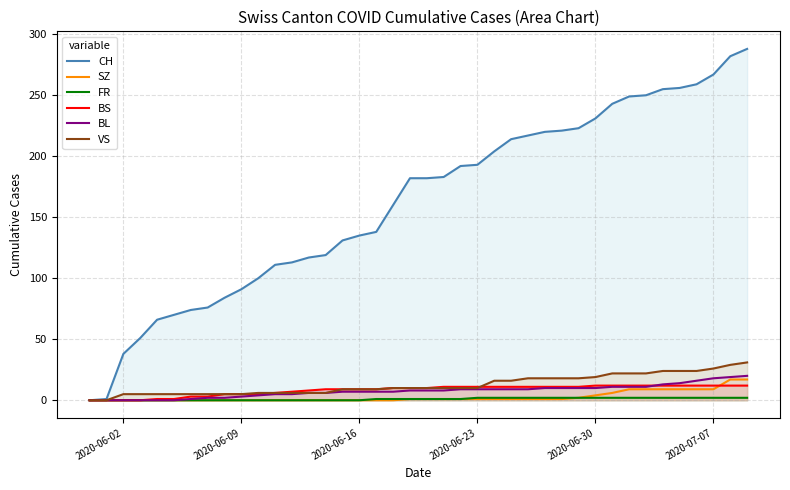

Which series has the largest range (max minus min)?

CH